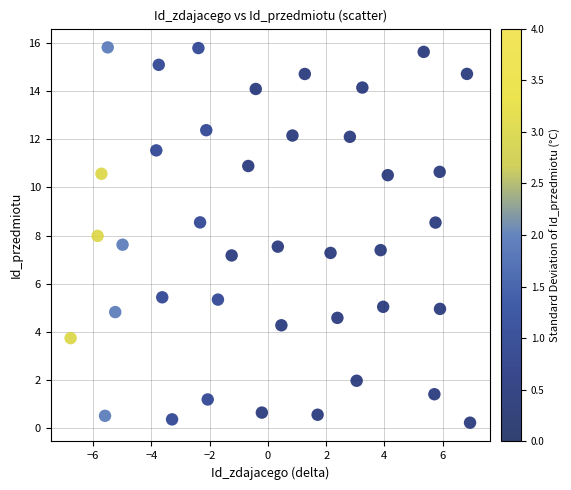

What is the range of X values (max minus min)?

13.7